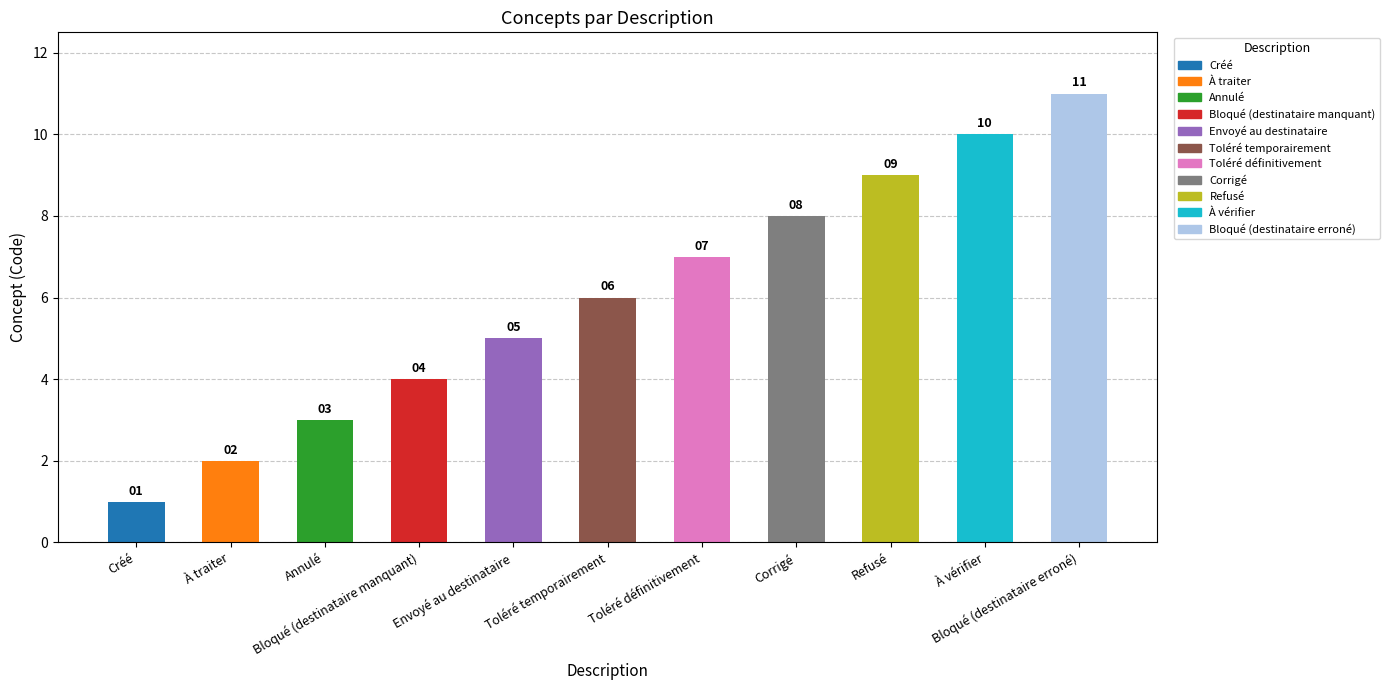

What is the ratio of the value at Refusé to the value at Créé?

9.0